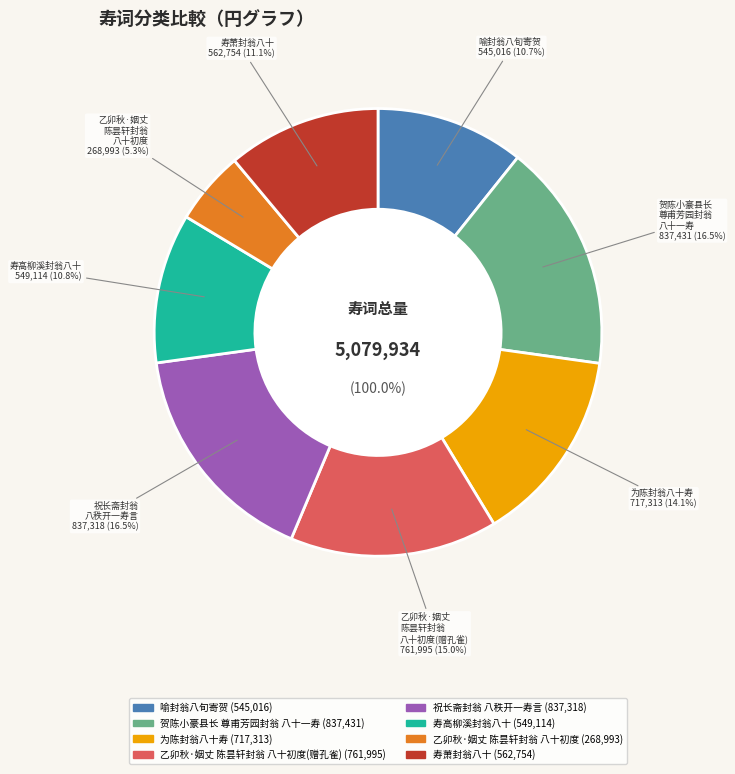

To the nearest percent, what is the difference between the largest and smallest slice percentages?

11%